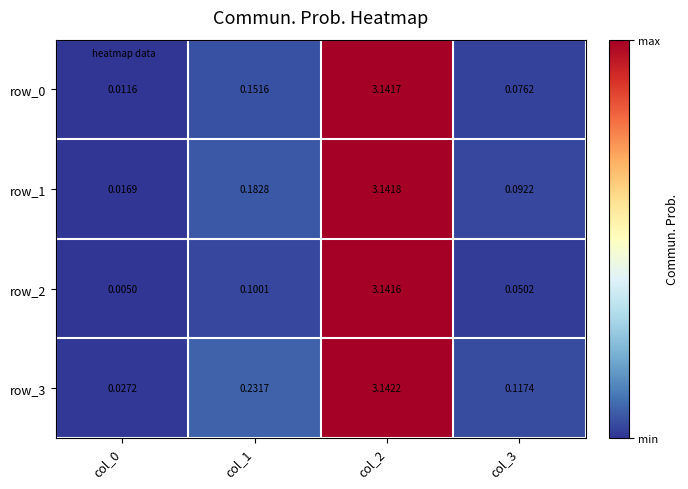

At which category is the sum across all series the highest?

col_2